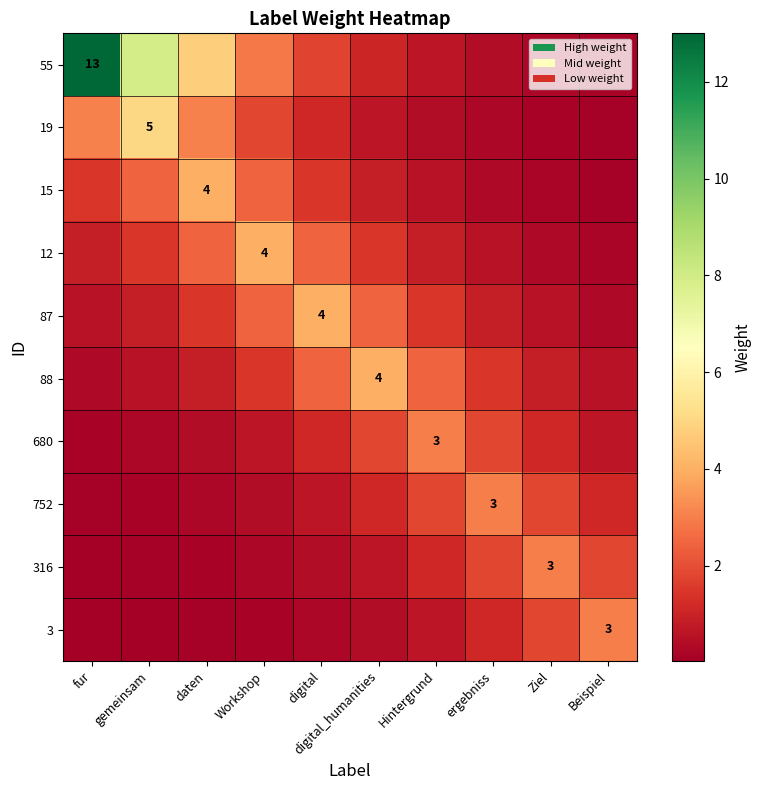

At how many categories does at least one series exceed 12?

1